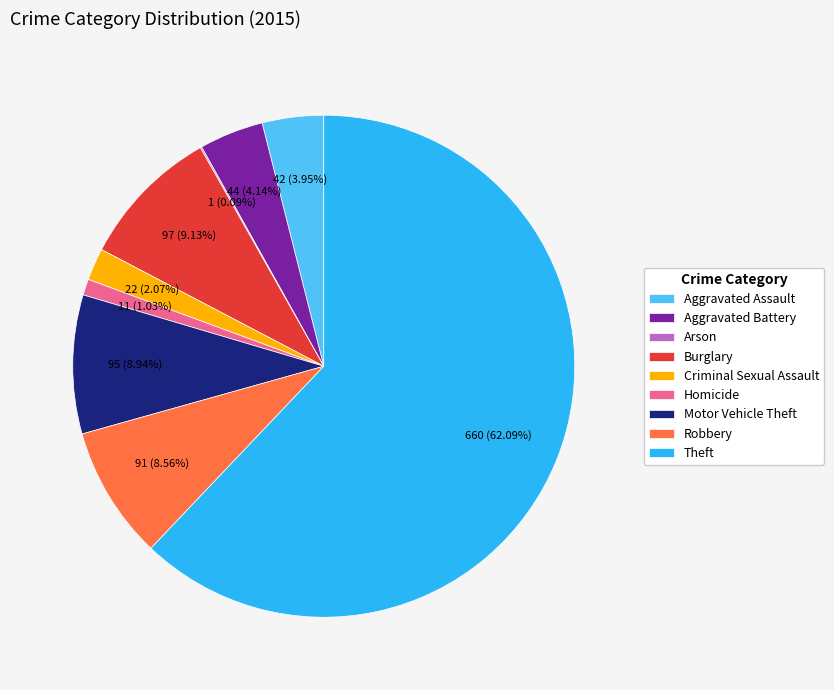

Is it true that Theft is 62% of the pie?

True